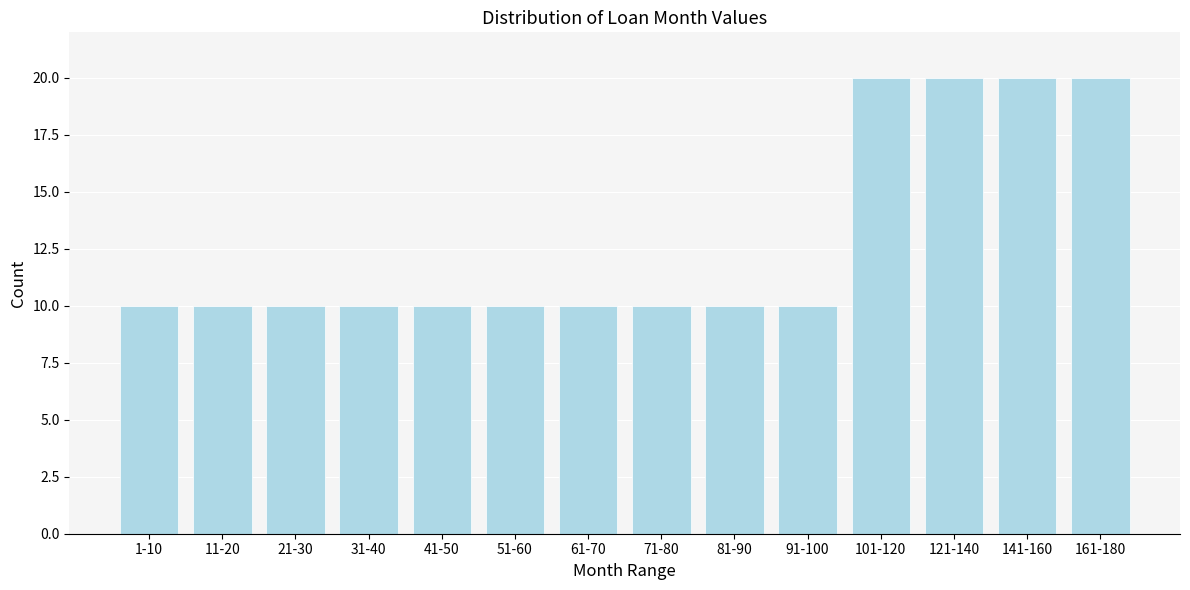

Reading left to right, transcribe all the data shown in this chart.

10	10	10	10	10	10	10	10	10	10	20	20	20	20